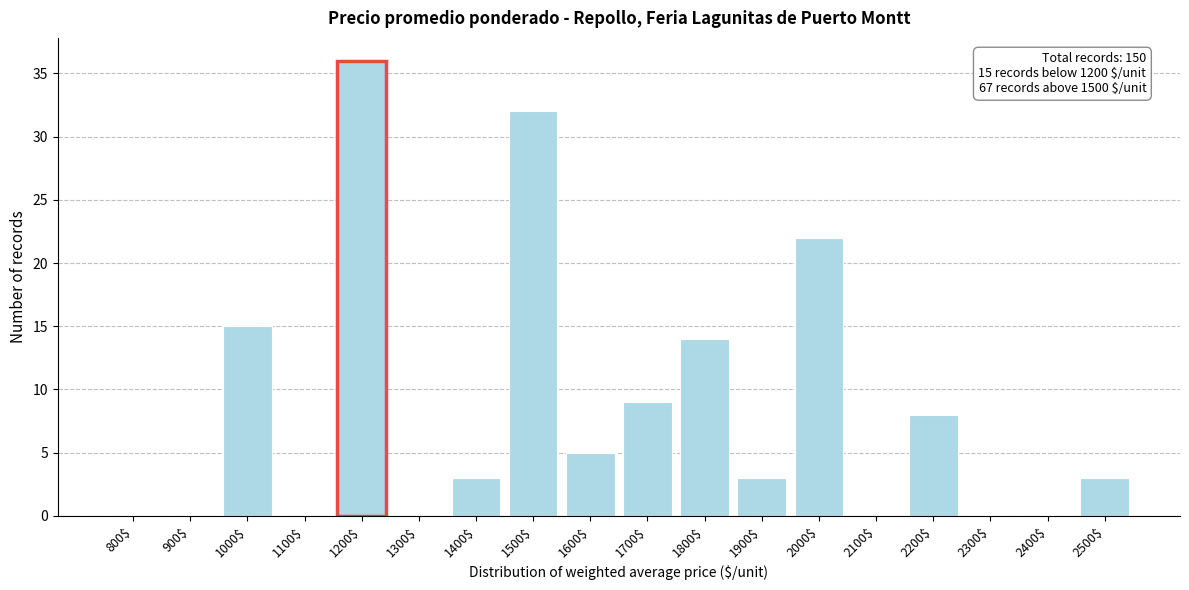

The value at 1000$ is 15. True or false?

True